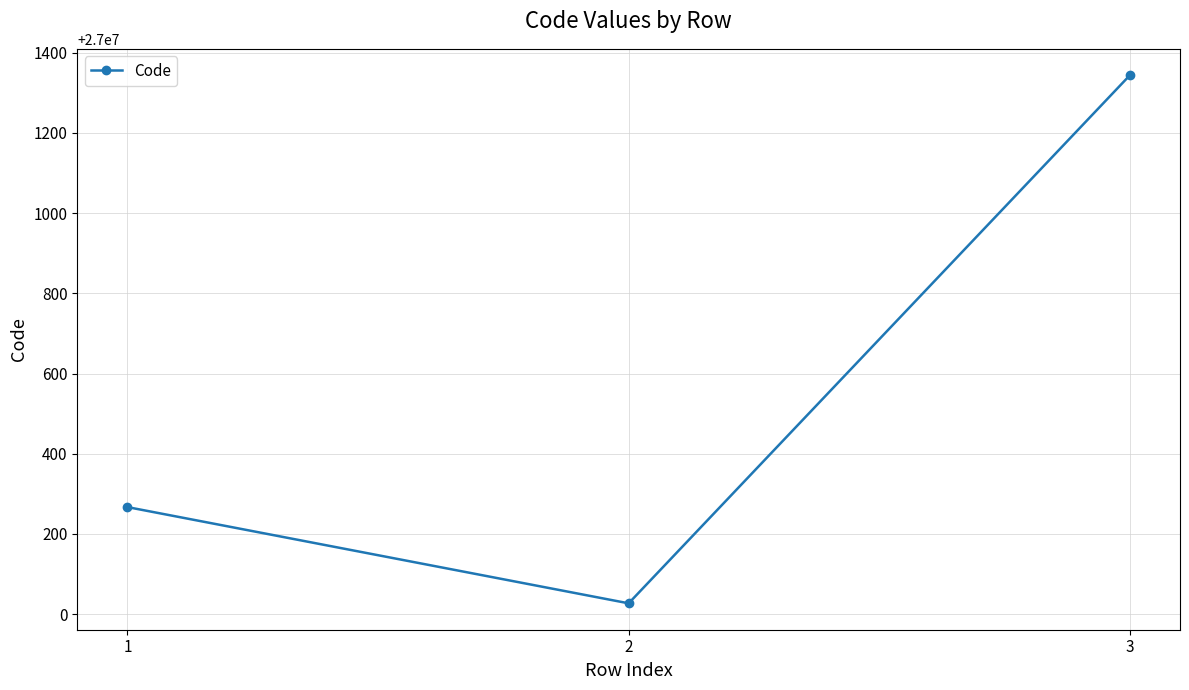

At which label is the value closest to 27000685?

1